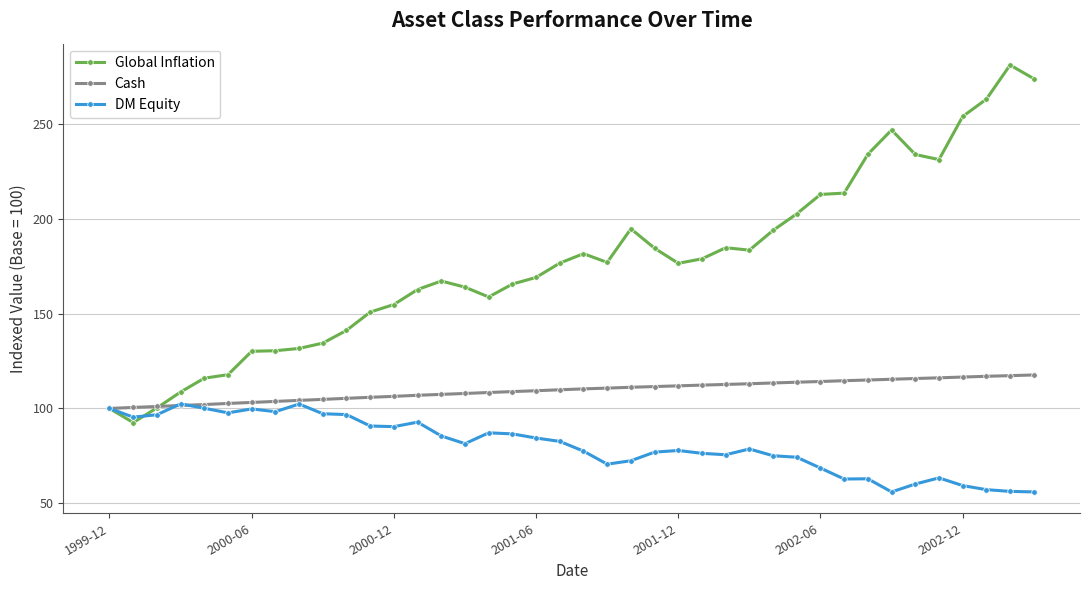

Which series has the largest total across all categories?

Global Inflation